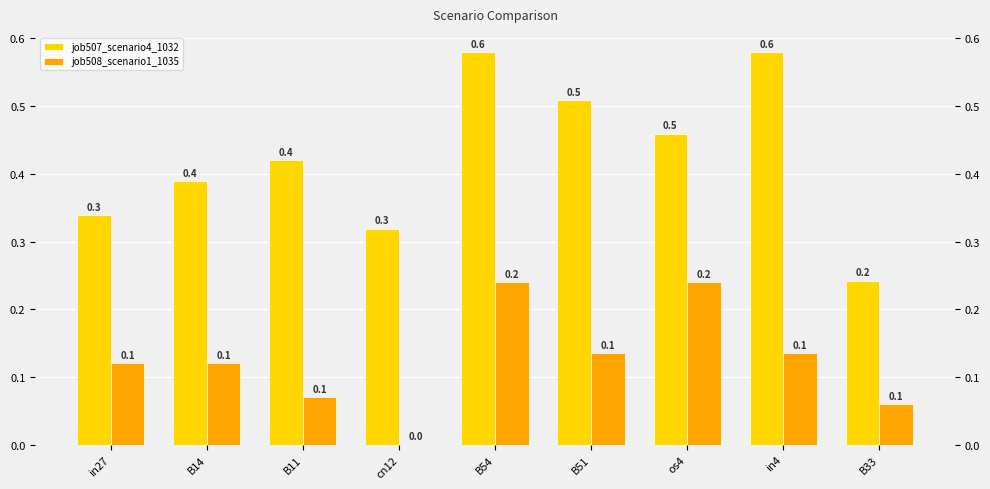

The job507_scenario4_1032 series shows 0.7 at B11. True or false?

False